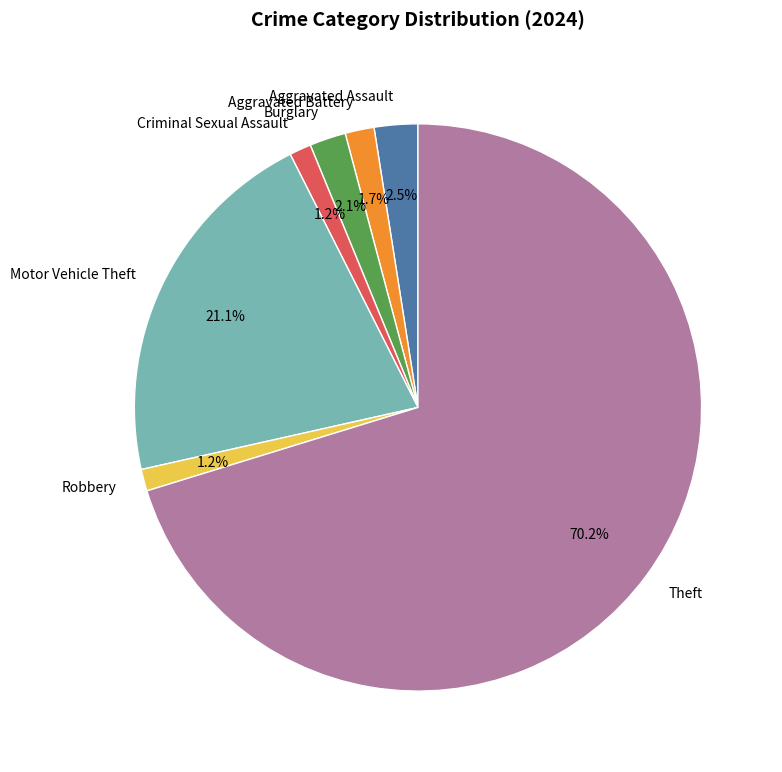

Does Theft represent more than half of the total?

Yes